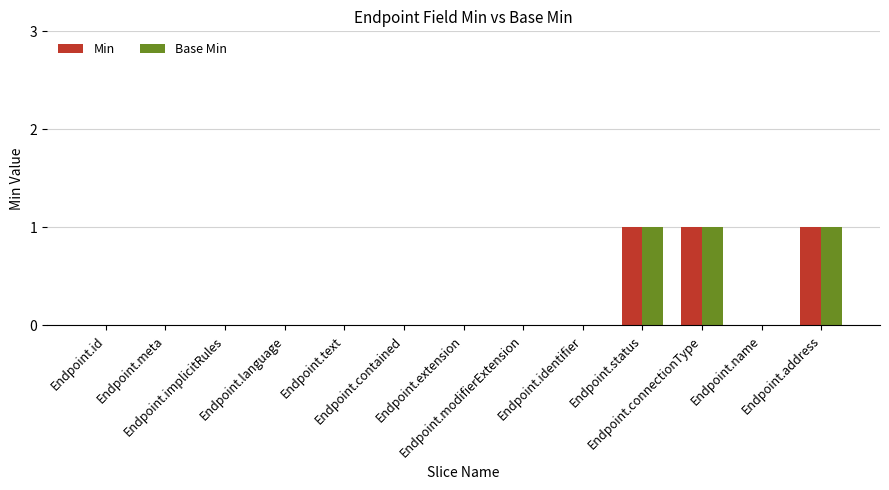

What is the sum of all Base Min values?

3